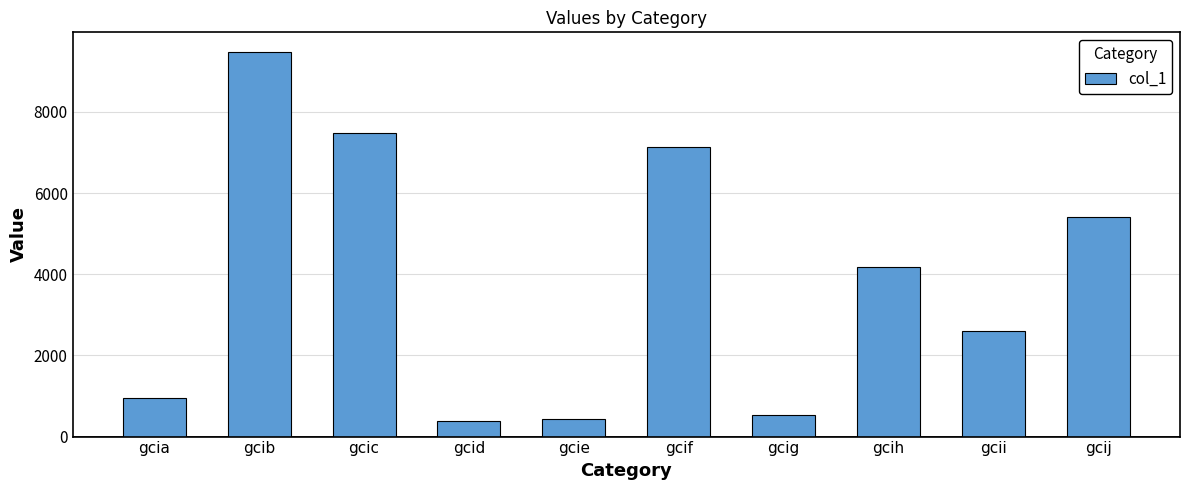

Reading left to right, extract all data points from this chart.

gcia=951	gcib=9487	gcic=7482	gcid=376	gcie=432	gcif=7135	gcig=534	gcih=4184	gcii=2590	gcij=5405